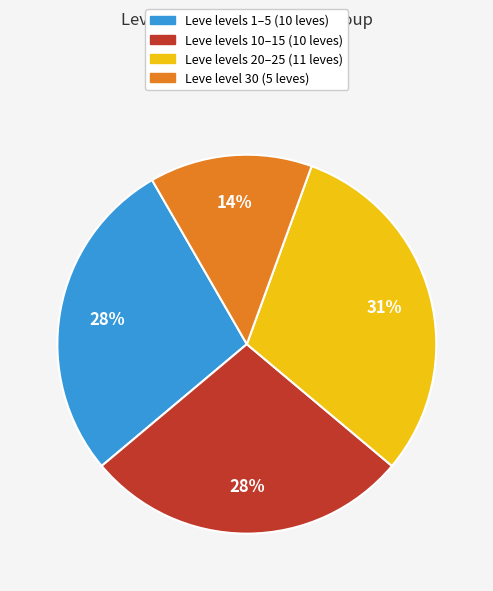

How many slices are in this pie chart?

4